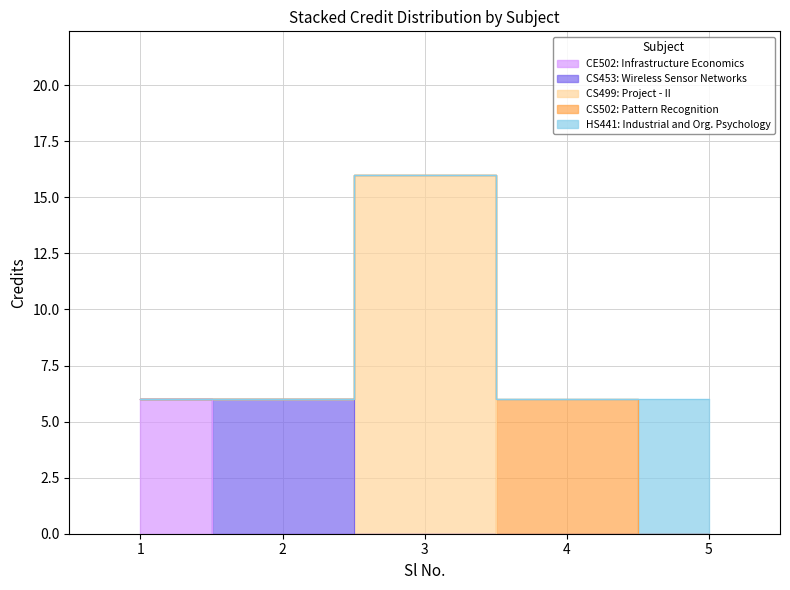

How many values are between 6 and 7?

4